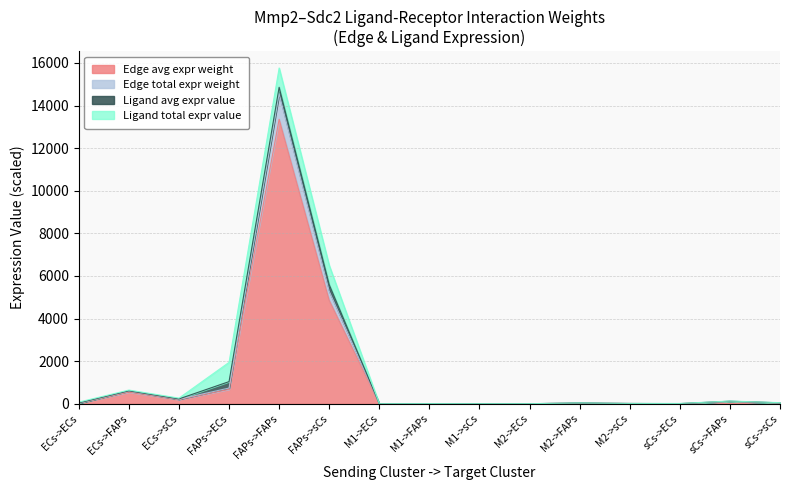

Which category has the highest value in the Edge total expr derived spec series?

FAPs->FAPs